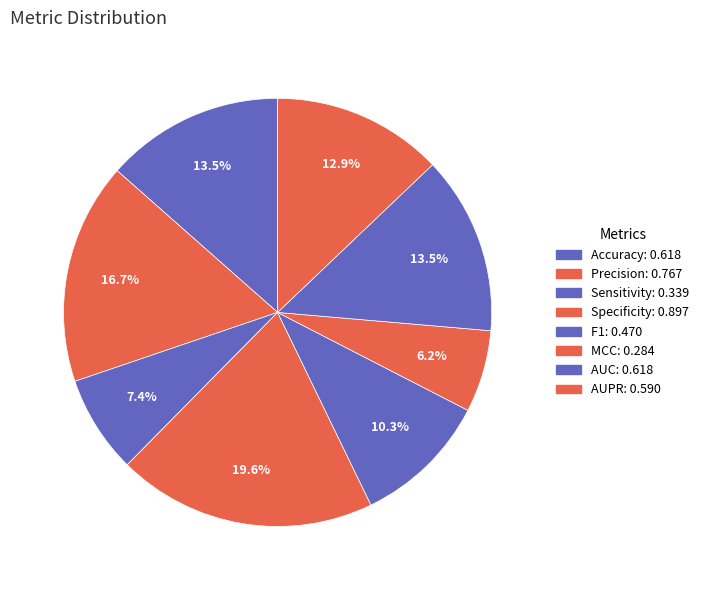

What is the smallest slice in the pie chart?

MCC